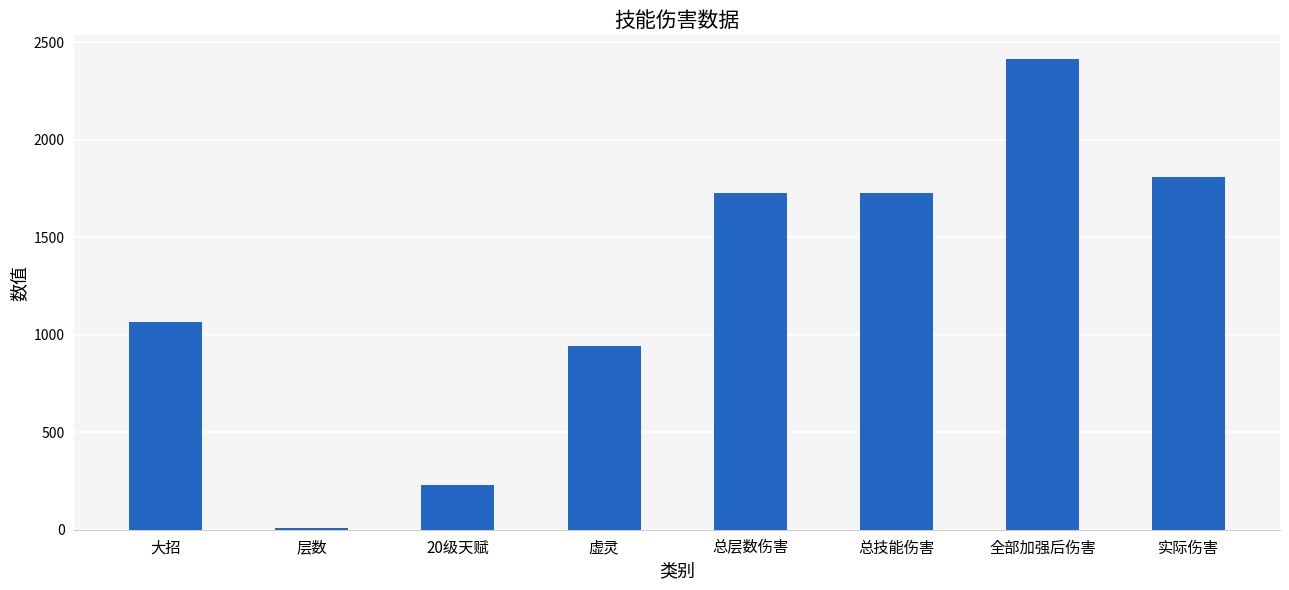

Where is the data nearest to the value 1212?

大招